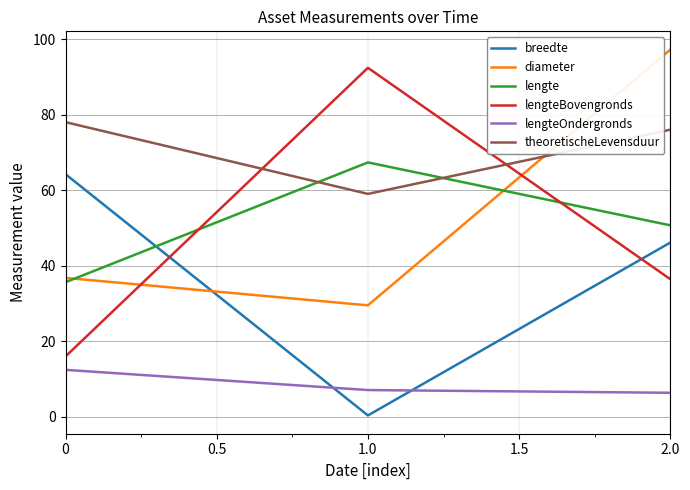

What is the sum of all theoretischeLevensduur values?

213.0